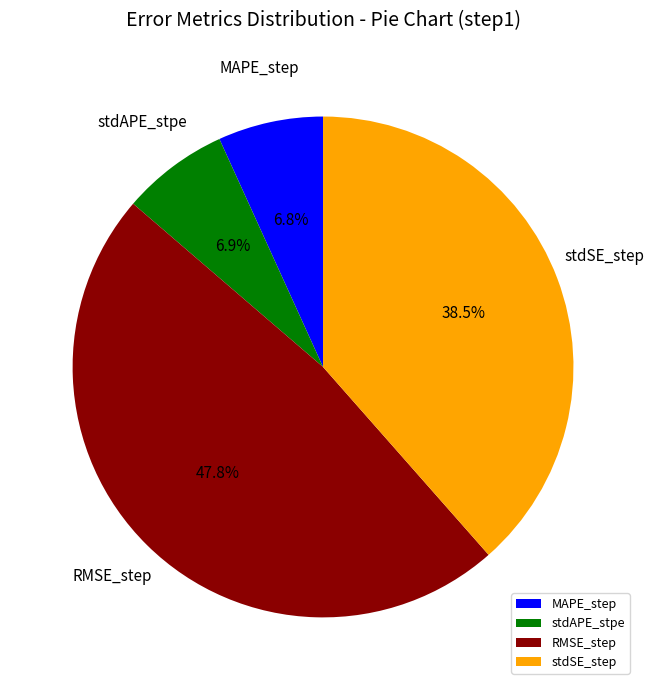

Between MAPE_step and stdSE_step, which is larger?

stdSE_step